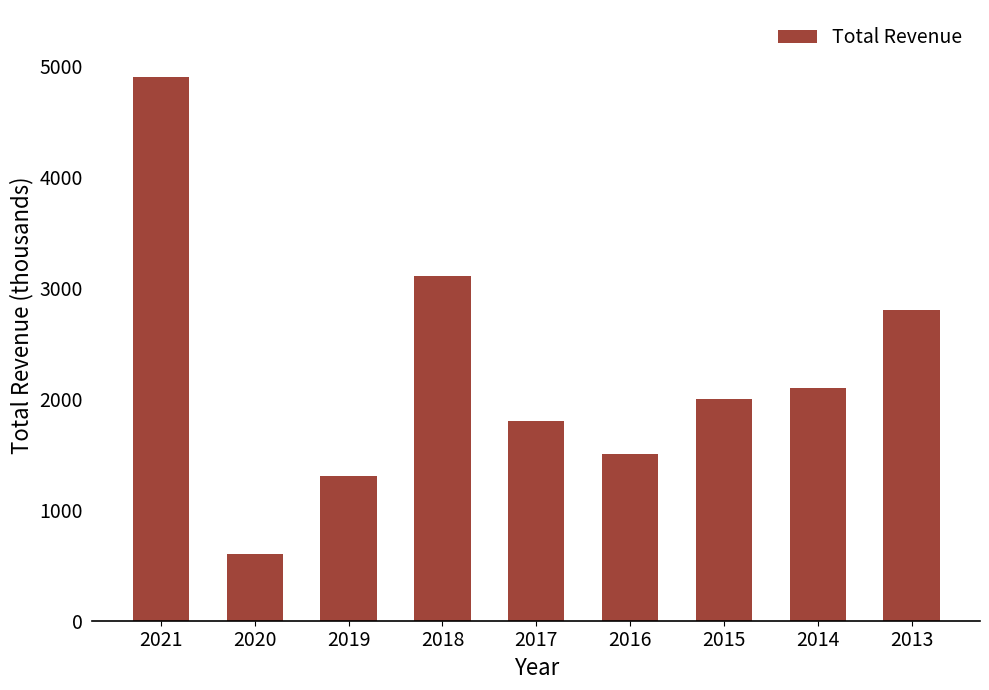

Reading left to right, what are all the values shown in this chart?

4900	600	1300	3100	1800	1500	2000	2100	2800